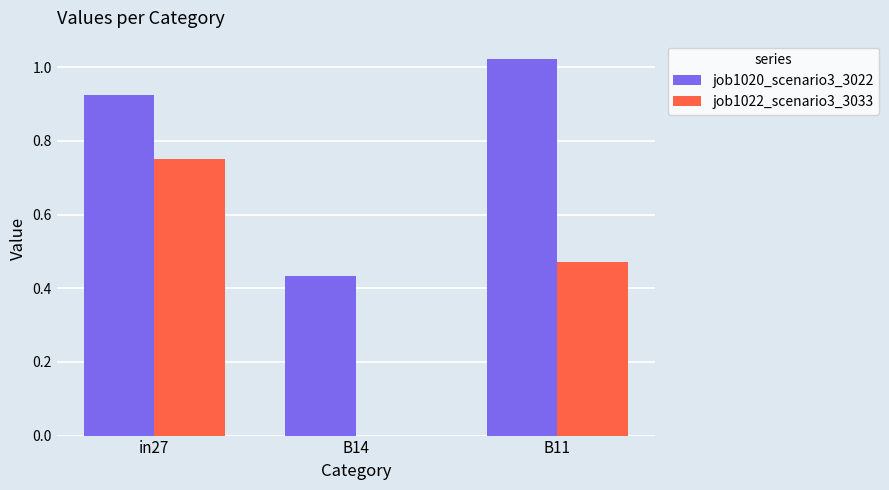

Which series has the largest total across all categories?

job1020_scenario3_3022